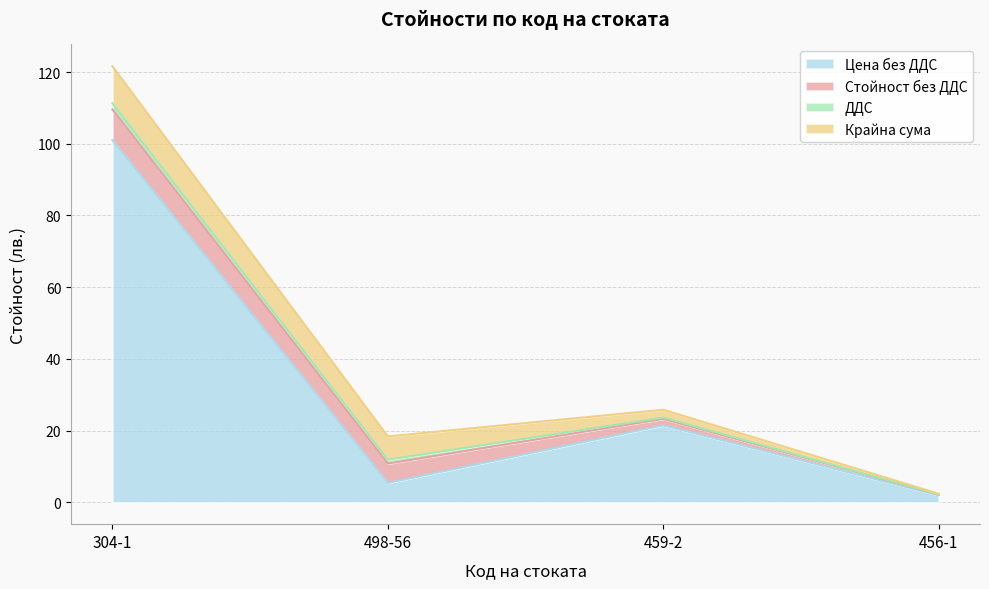

At which category is the sum across all series the highest?

304-1